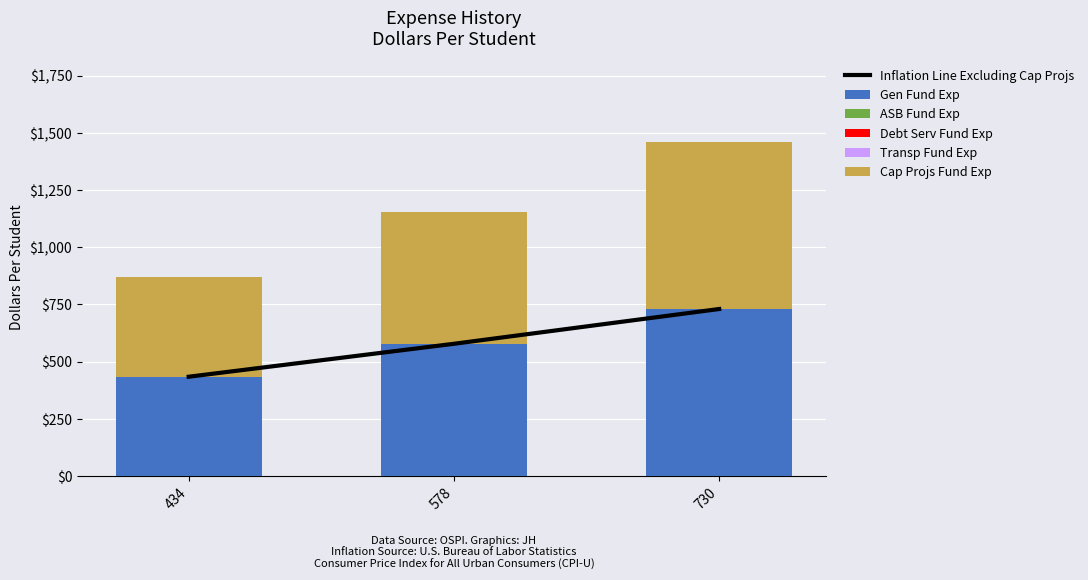

Which series has the largest total across all categories?

Inflation Line Excluding Cap Projs